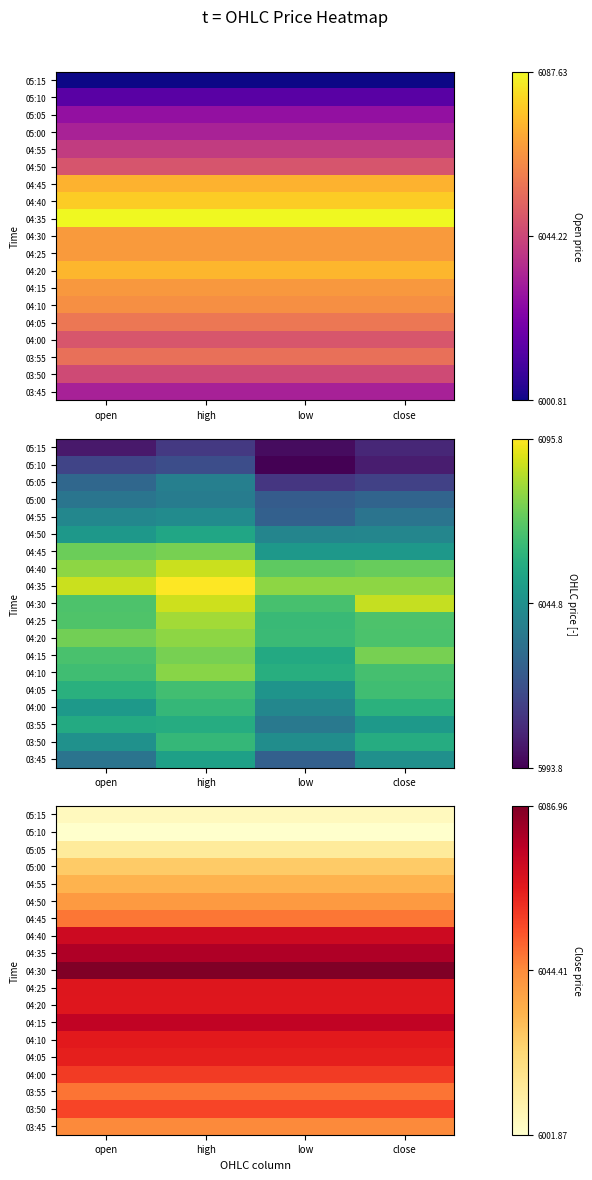

Is it true that 05:15 equals 1968.6 at open?

False